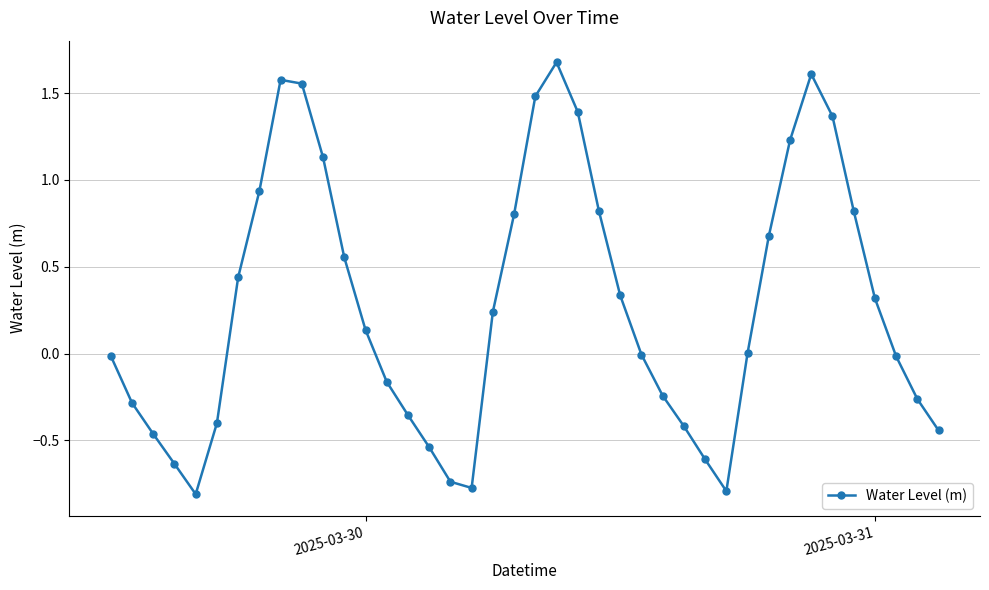

What is the smallest value displayed?

-0.8